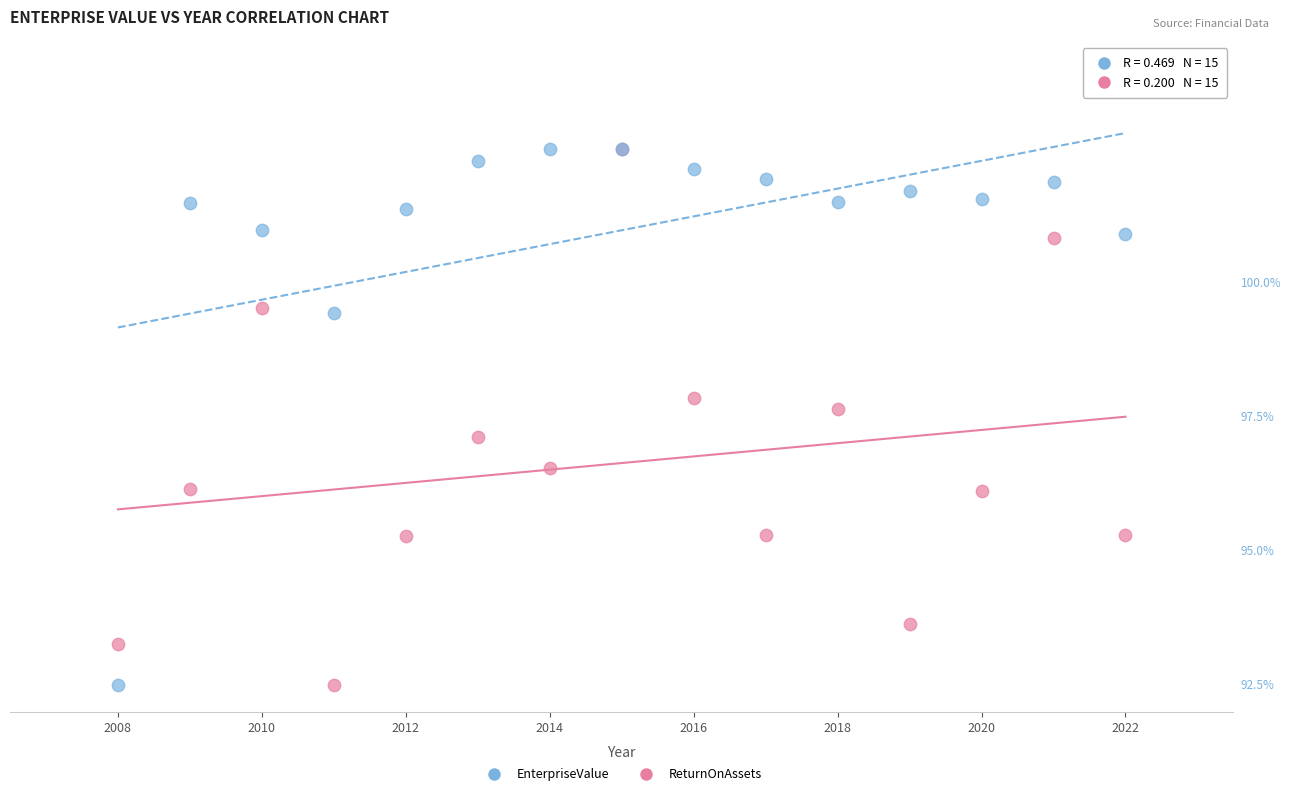

What are all the series names shown in the legend?

EnterpriseValue, ReturnOnAssets